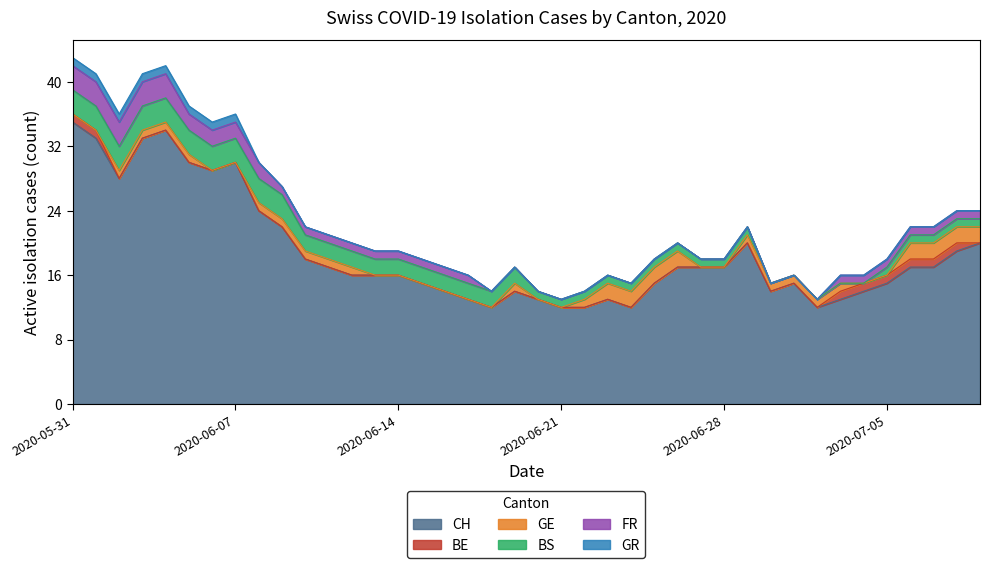

Rank the series by their maximum value, from highest to lowest.

CH, BS, FR, GE, BE, GR